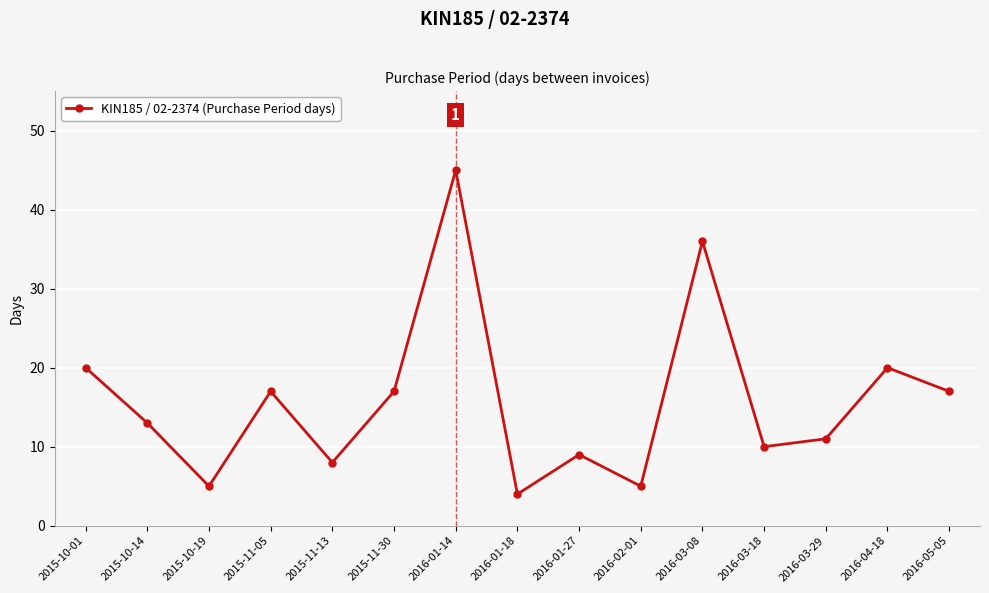

What is the difference between the values at 2016-05-05 and 2015-10-14?

4